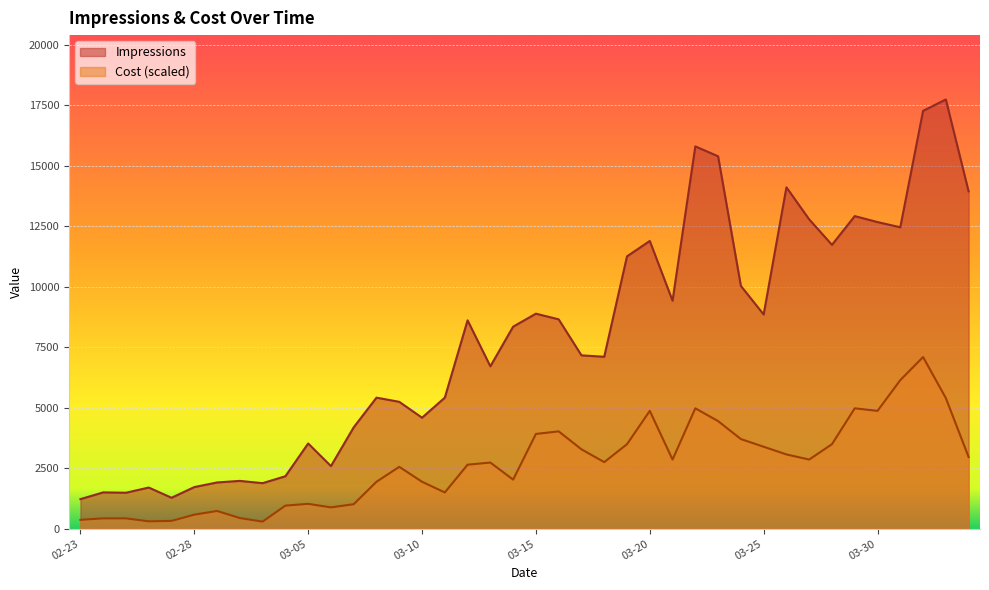

Rank the series by their average value, from highest to lowest.

Impressions, Cost (scaled)